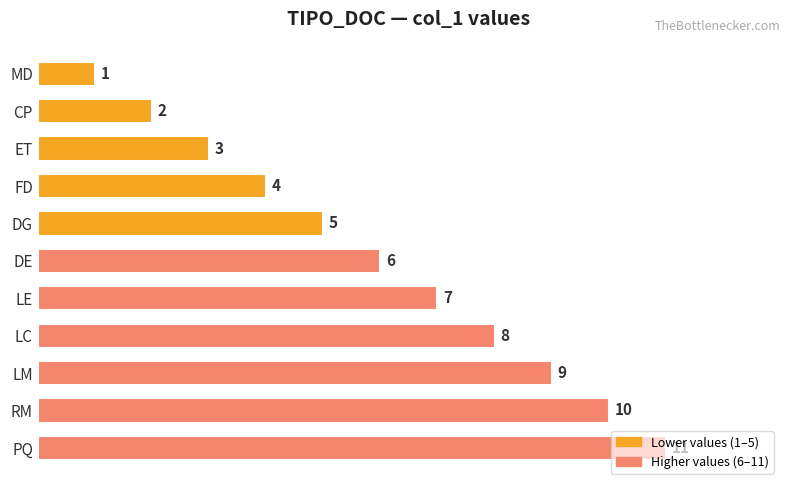

What is the approximate value at PQ, to the nearest 10?

10